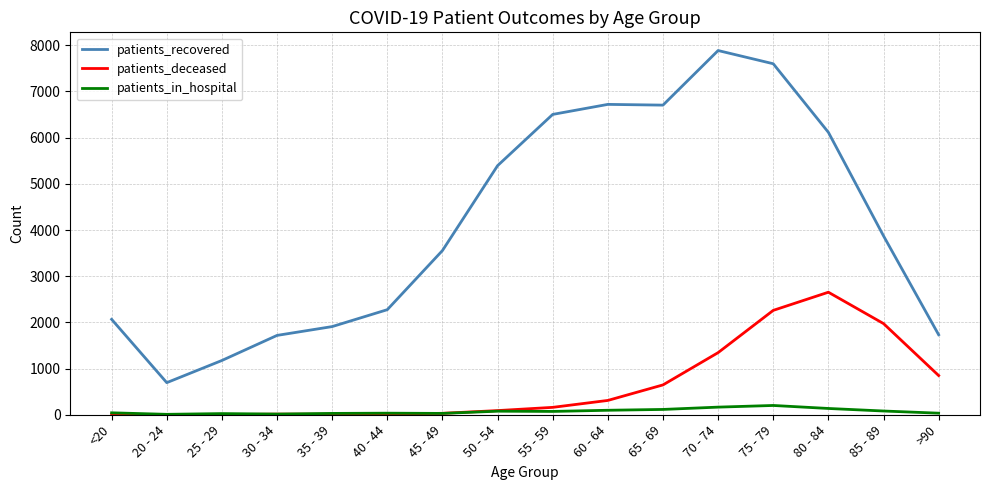

What is the difference between the second highest and minimum values in the patients_recovered series?

6905